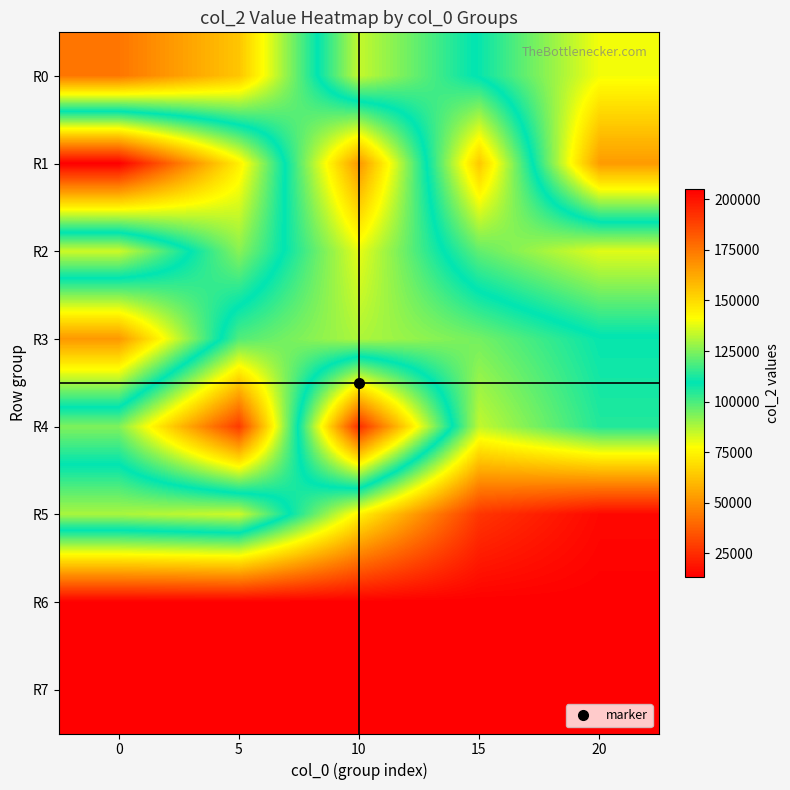

Count the number of data series in this chart.

8